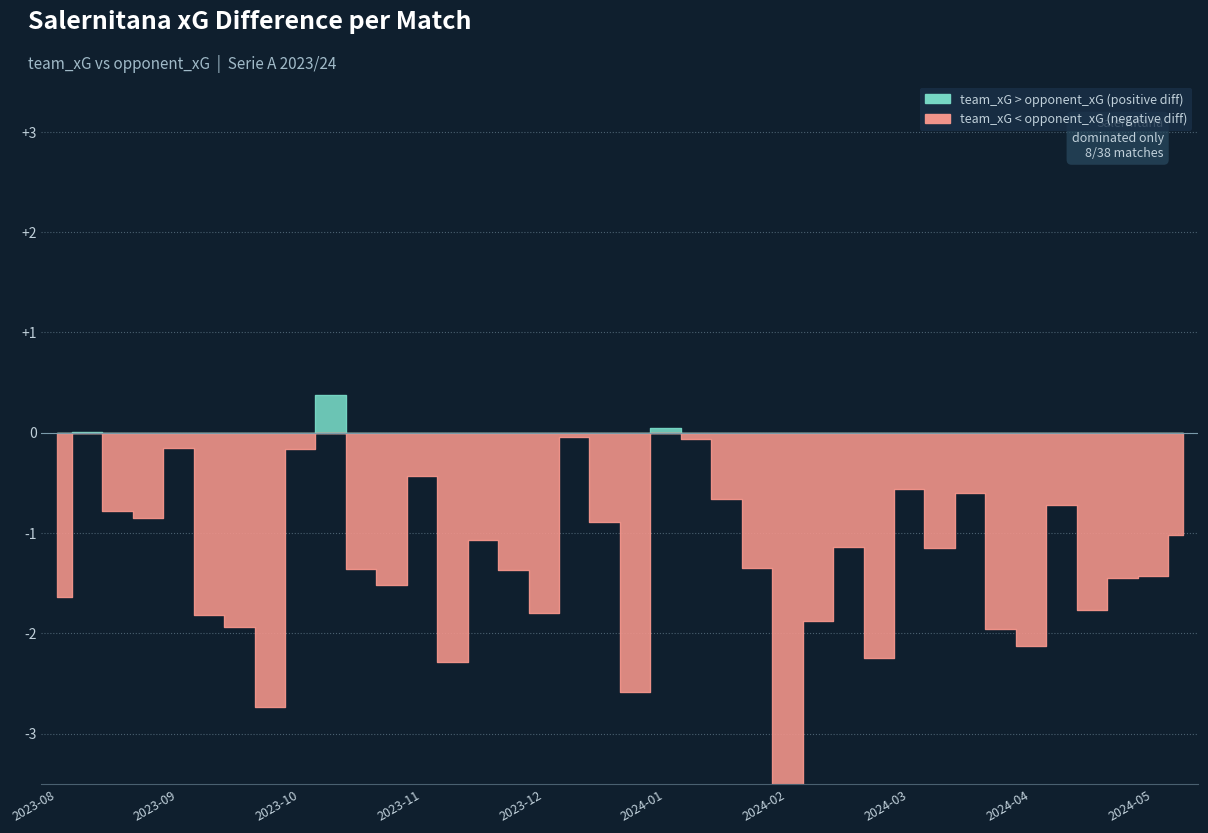

At which category does team_xG reach its first local peak?

2023-09-03